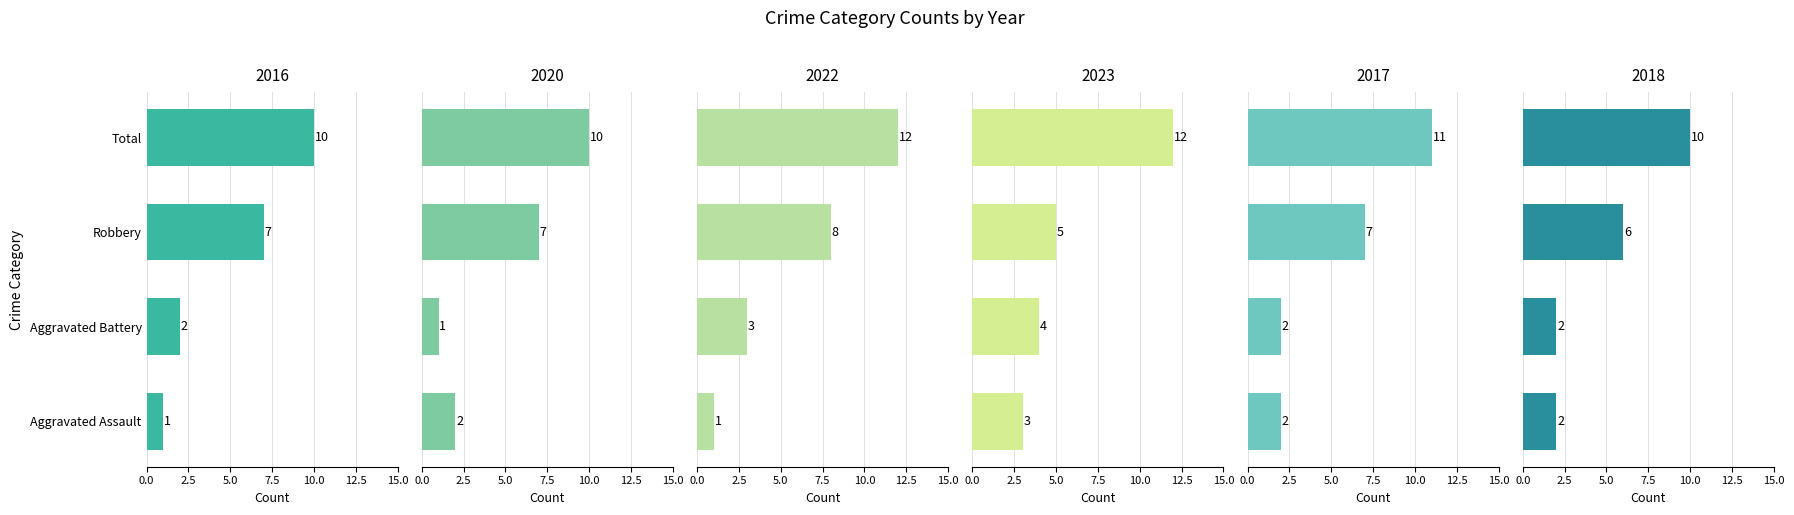

Which category has the highest value in the 2016 series?

Total